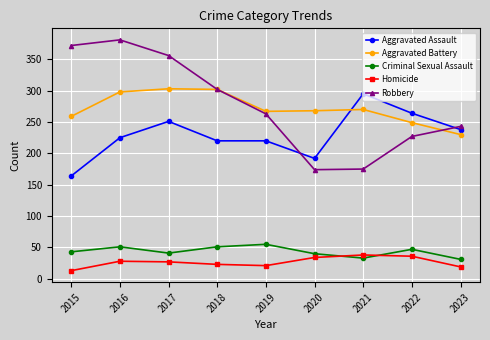

How many interior local valleys does the Aggravated Battery series have?

1